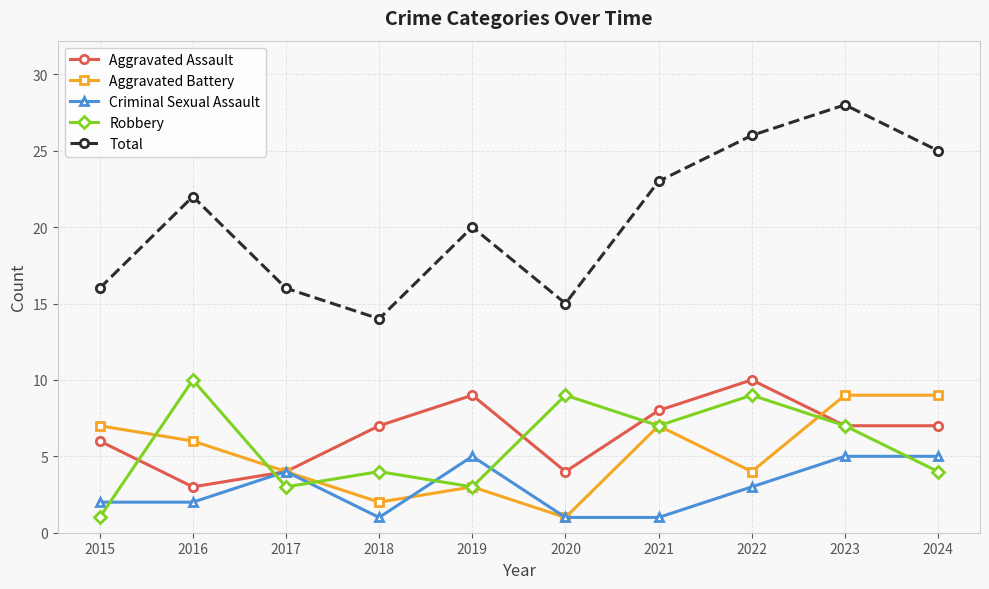

Which series has the largest range (max minus min)?

Total